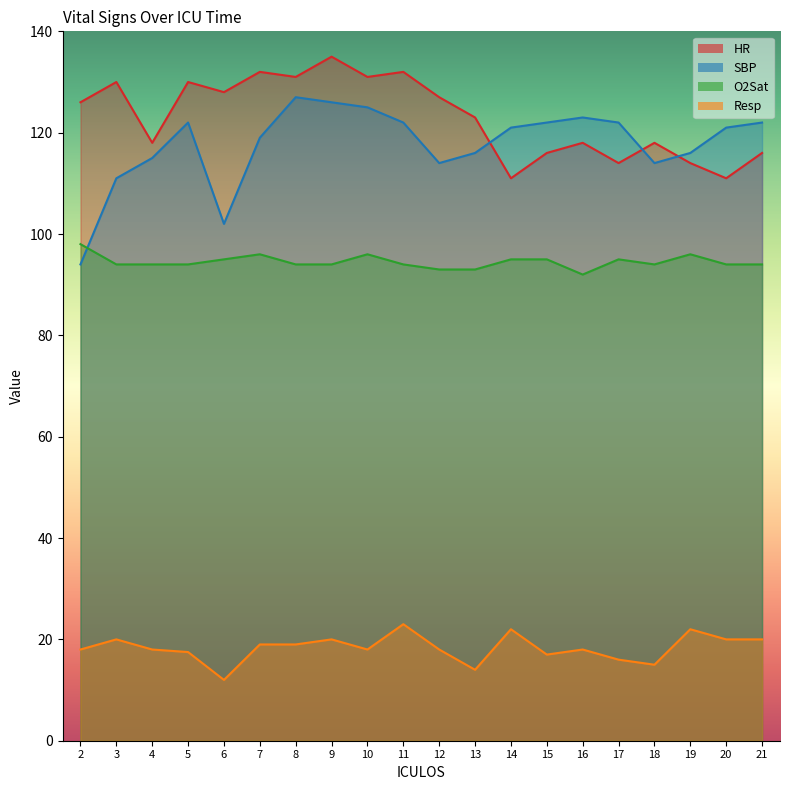

Reading right to left, extract all data points from this chart.

HR: 116.0	111.0	114.0	118.0	114.0	118.0	116.0	111.0	123.0	127.0	132.0	131.0	135.0	131.0	132.0	128.0	130.0	118.0	130.0	126.0
SBP: 122.0	121.0	116.0	114.0	122.0	123.0	122.0	121.0	116.0	114.0	122.0	125.0	126.0	127.0	119.0	102.0	122.0	115.0	111.0	94.0
O2Sat: 94.0	94.0	96.0	94.0	95.0	92.0	95.0	95.0	93.0	93.0	94.0	96.0	94.0	94.0	96.0	95.0	94.0	94.0	94.0	98.0
Resp: 20.0	20.0	22.0	15.0	16.0	18.0	17.0	22.0	14.0	18.0	23.0	18.0	20.0	19.0	19.0	12.0	17.5	18.0	20.0	18.0